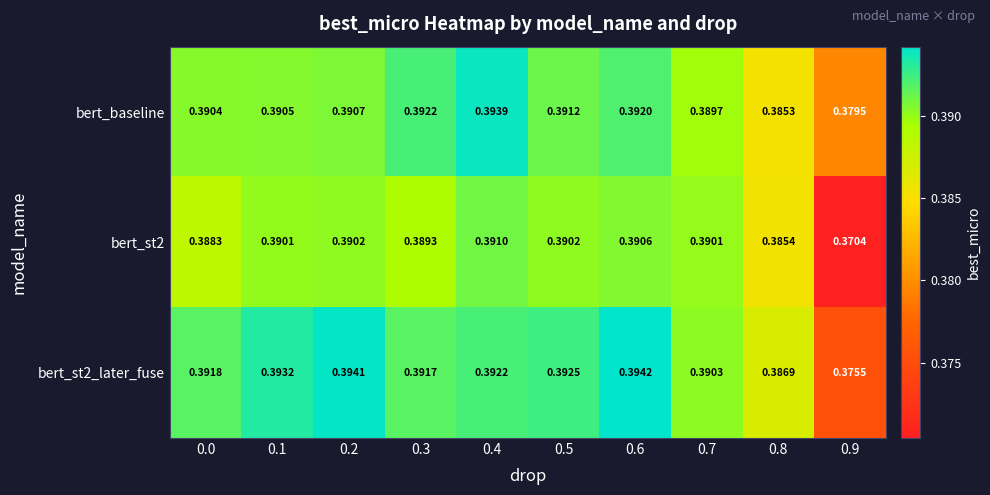

Is the value of bert_st2_later_fuse at 0.6 greater than the value of bert_st2 at 0.2?

Yes